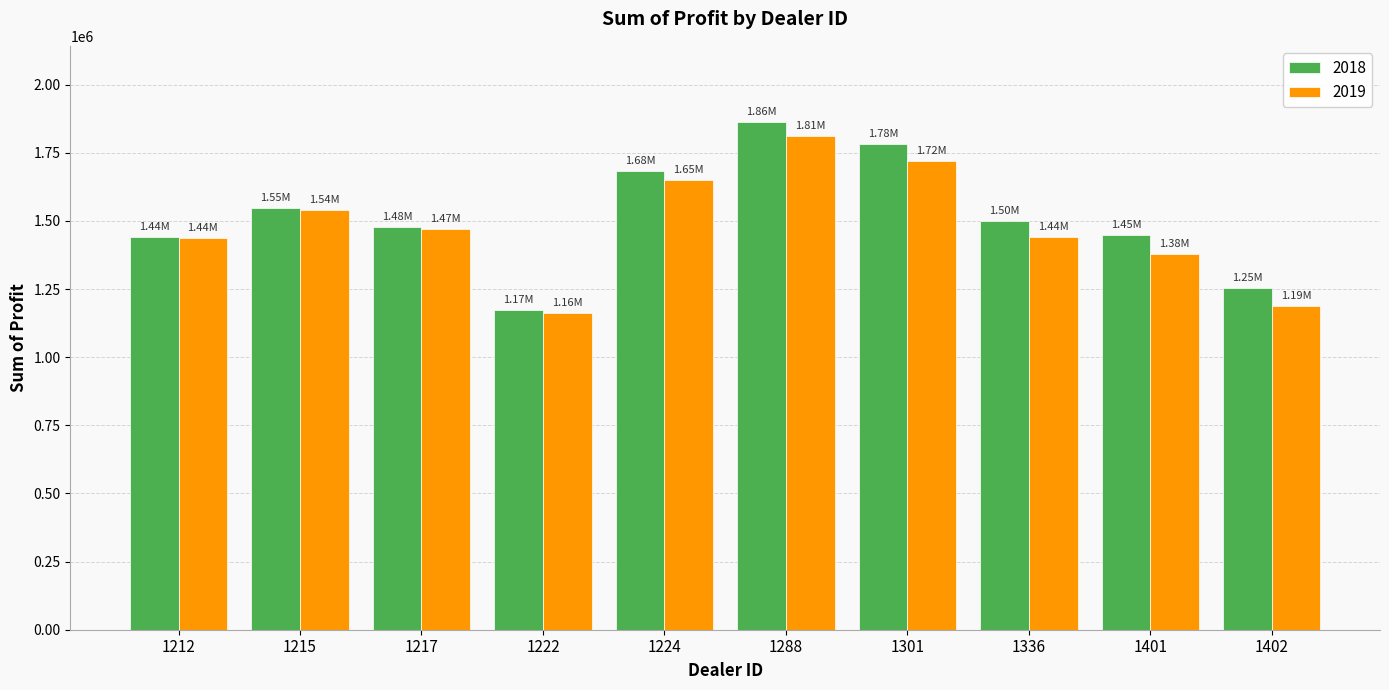

What is the maximum value shown in the chart?

1862804.0